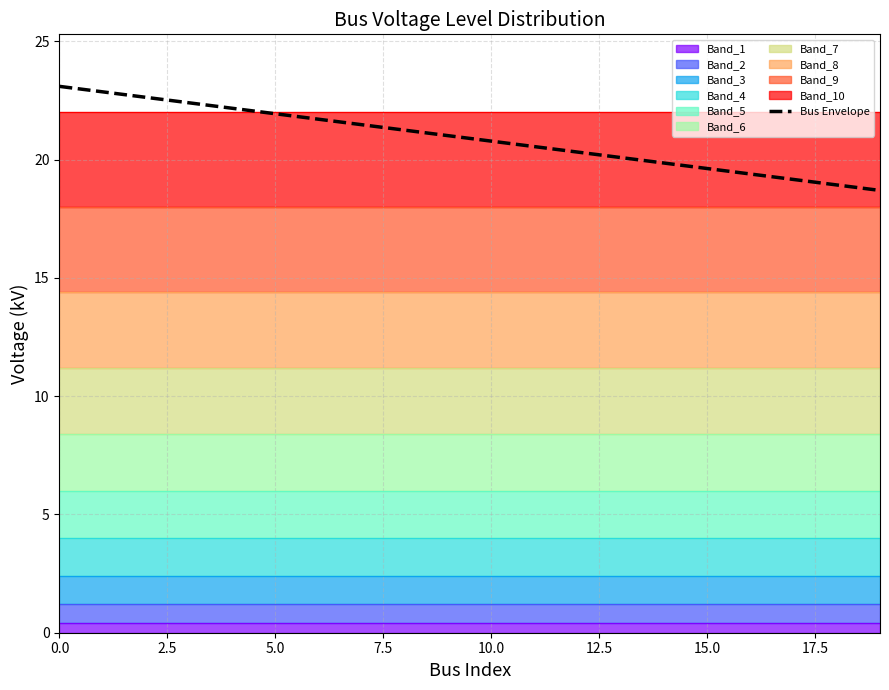

Is it true that Bus Envelope equals 20.8 at 10.0?

True